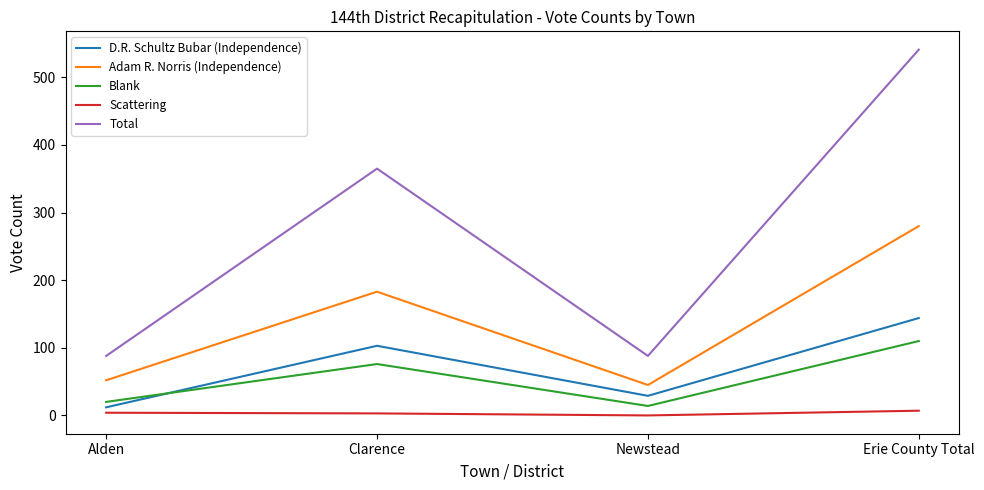

True or false: Adam R. Norris (Independence) has a value of 52 at Alden.

True